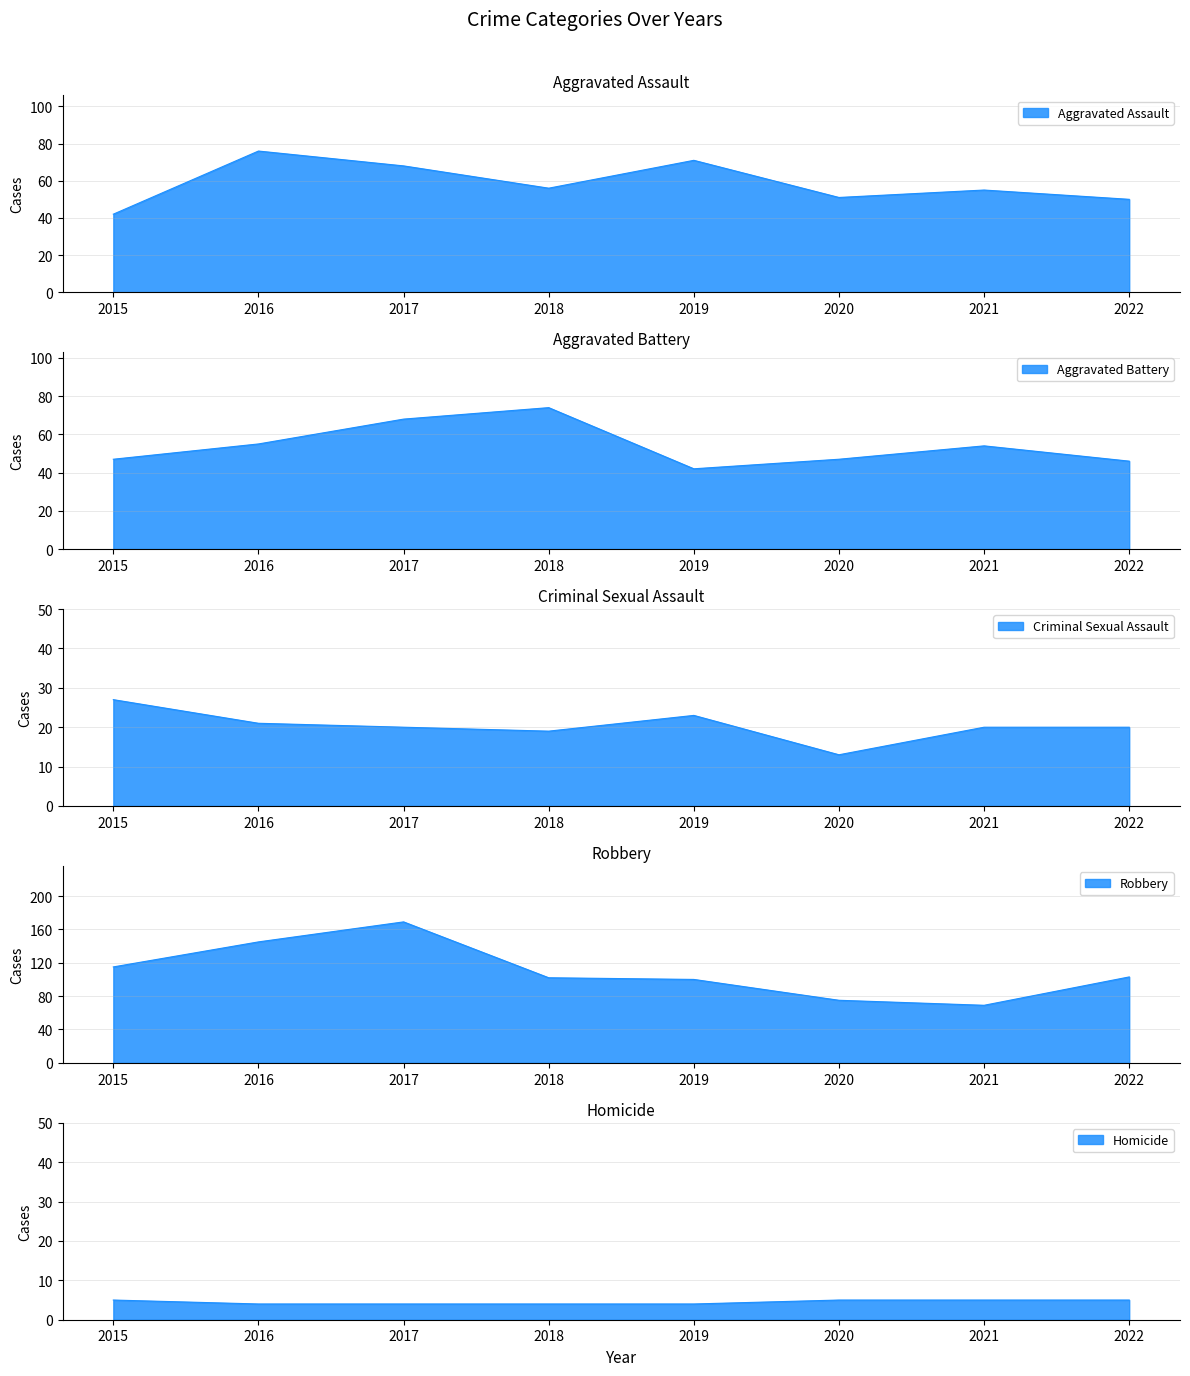

Reading left to right, what are all the values shown in this chart?

Aggravated Assault: 2015=42	2016=76	2017=68	2018=56	2019=71	2020=51	2021=55	2022=50
Aggravated Battery: 2015=47	2016=55	2017=68	2018=74	2019=42	2020=47	2021=54	2022=46
Criminal Sexual Assault: 2015=27	2016=21	2017=20	2018=19	2019=23	2020=13	2021=20	2022=20
Robbery: 2015=115	2016=145	2017=169	2018=102	2019=100	2020=75	2021=69	2022=103
Homicide: 2015=5	2016=4	2017=4	2018=4	2019=4	2020=5	2021=5	2022=5